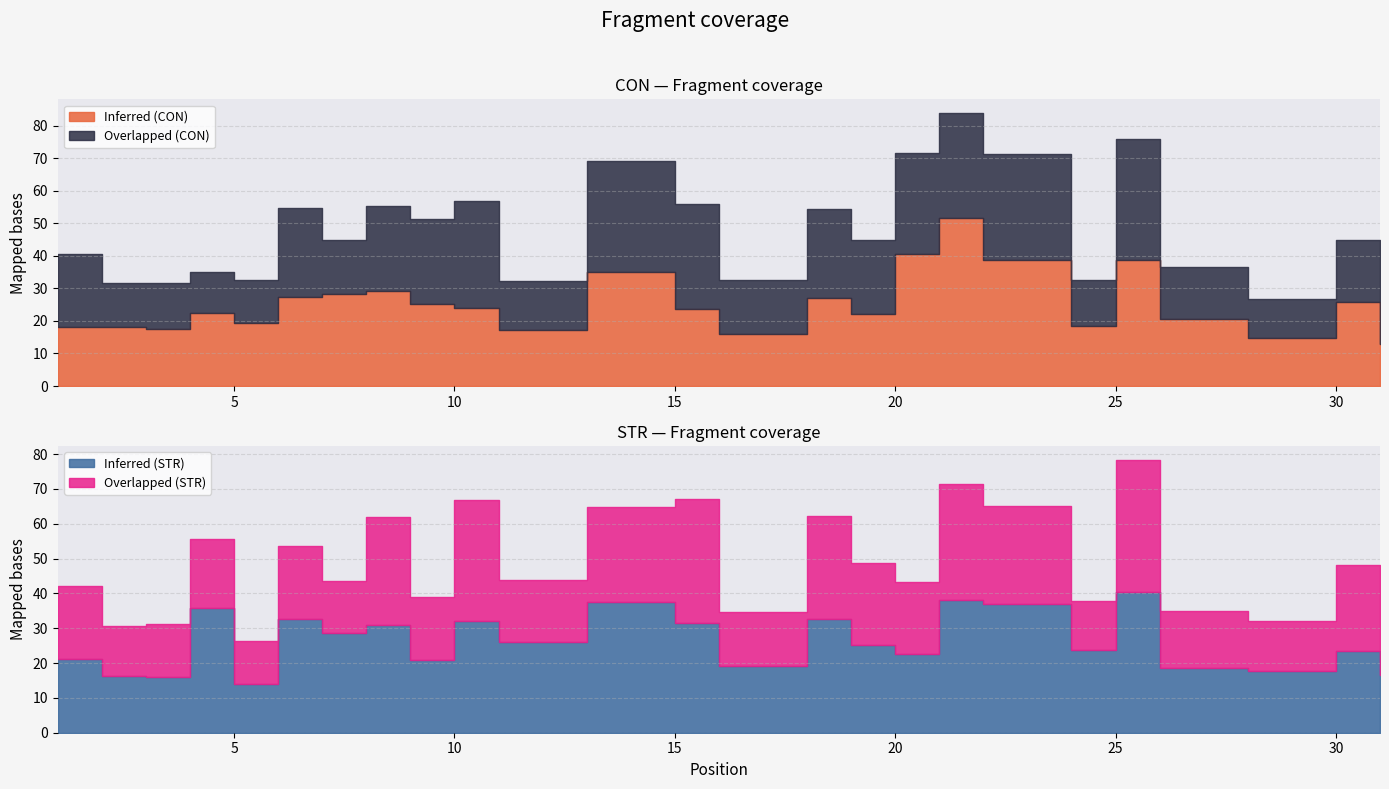

Reading left to right, extract all data points from this chart.

Inferred (CON): 1=18.2	2=18.1	3=17.6	4=22.5	5=19.3	6=27.3	7=28.1	8=29.1	9=25.3	10=24.0	11=17.1	13=35.1	15=23.6	16=16.1	18=27.1	19=22.2	20=40.6	21=51.6	22=38.8	24=18.4	25=38.6	26=20.5	28=14.8	30=25.9	31=13.1
Overlapped (CON): 1=22.5	2=13.5	3=14.0	4=12.6	5=13.2	6=27.2	7=16.7	8=26.1	9=26.1	10=32.7	11=15.1	13=34.1	15=32.2	16=16.5	18=27.4	19=22.7	20=30.9	21=32.2	22=32.5	24=14.1	25=37.4	26=16.1	28=12.0	30=19.0	31=13.9
Inferred (STR): 1=21.1	2=16.4	3=16.1	4=35.9	5=13.8	6=32.6	7=28.6	8=31.0	9=21.0	10=32.0	11=25.9	13=37.6	15=31.5	16=19.1	18=32.6	19=25.3	20=22.5	21=38.1	22=36.9	24=23.7	25=40.4	26=18.6	28=17.8	30=23.5	31=16.5
Overlapped (STR): 1=20.9	2=14.3	3=15.0	4=19.7	5=12.6	6=21.1	7=15.0	8=31.0	9=18.1	10=34.9	11=17.9	13=27.1	15=35.6	16=15.7	18=29.5	19=23.4	20=20.7	21=33.4	22=28.3	24=14.0	25=38.0	26=16.5	28=14.2	30=24.8	31=19.3